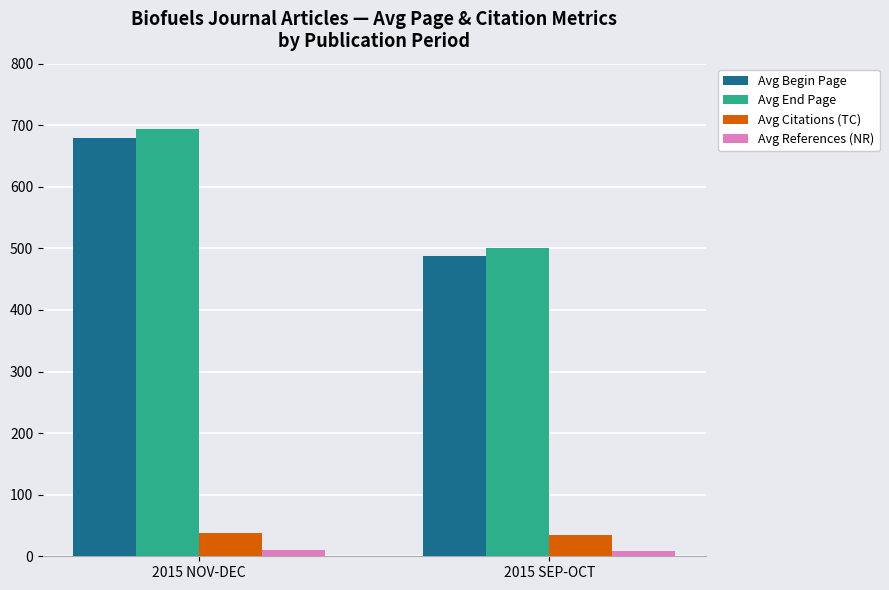

What is the difference between the Avg References (NR) values at 2015 SEP-OCT and 2015 NOV-DEC?

2